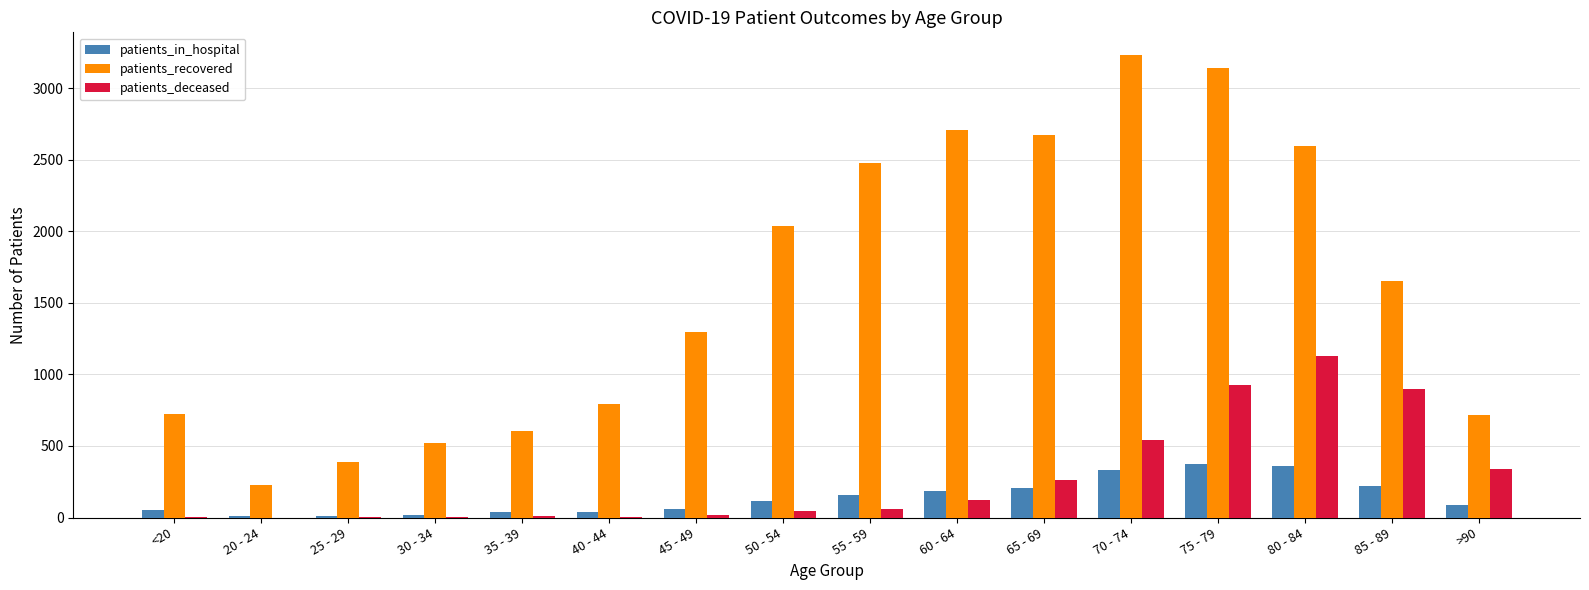

What is the sum of the patients_recovered values at 35 - 39 and 85 - 89?

2257